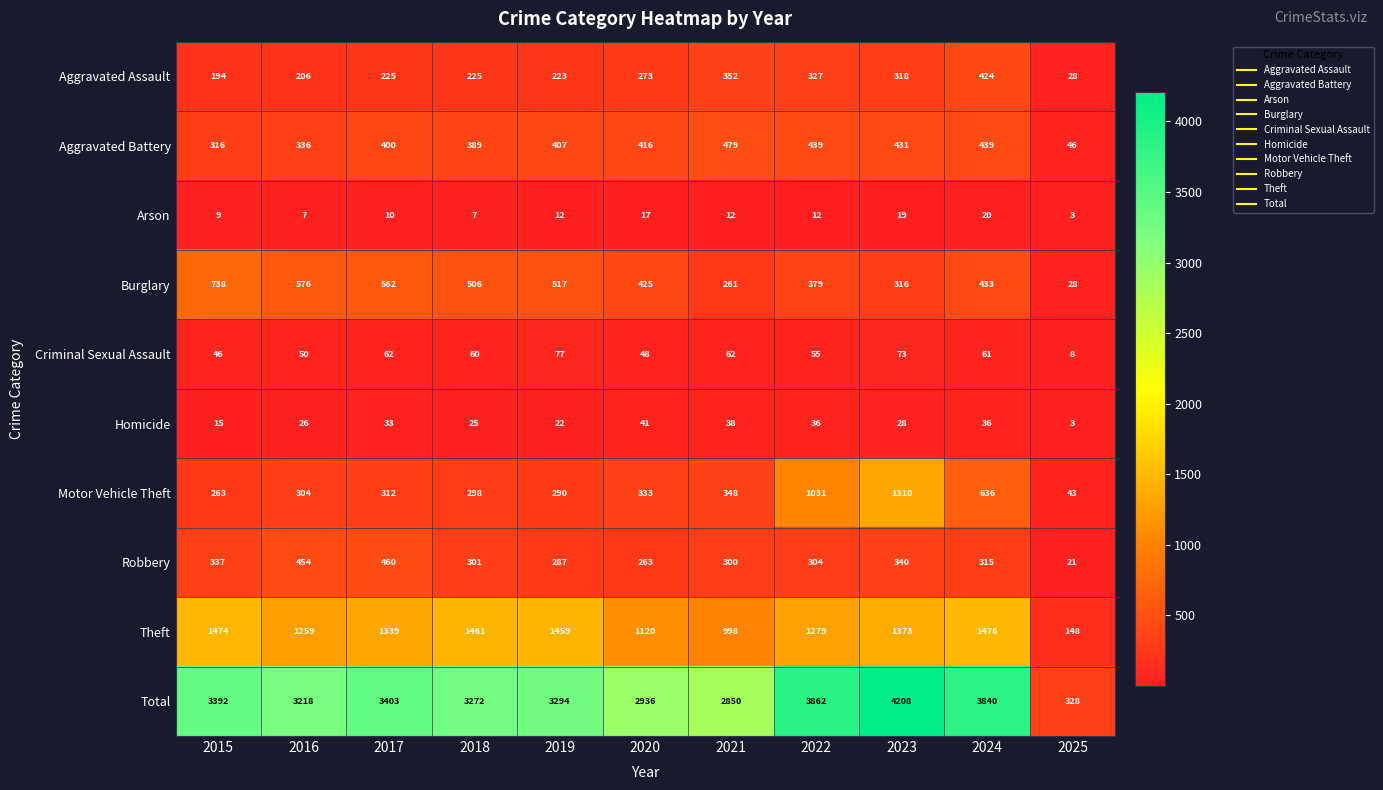

At which label does Aggravated Battery reach its peak?

2021